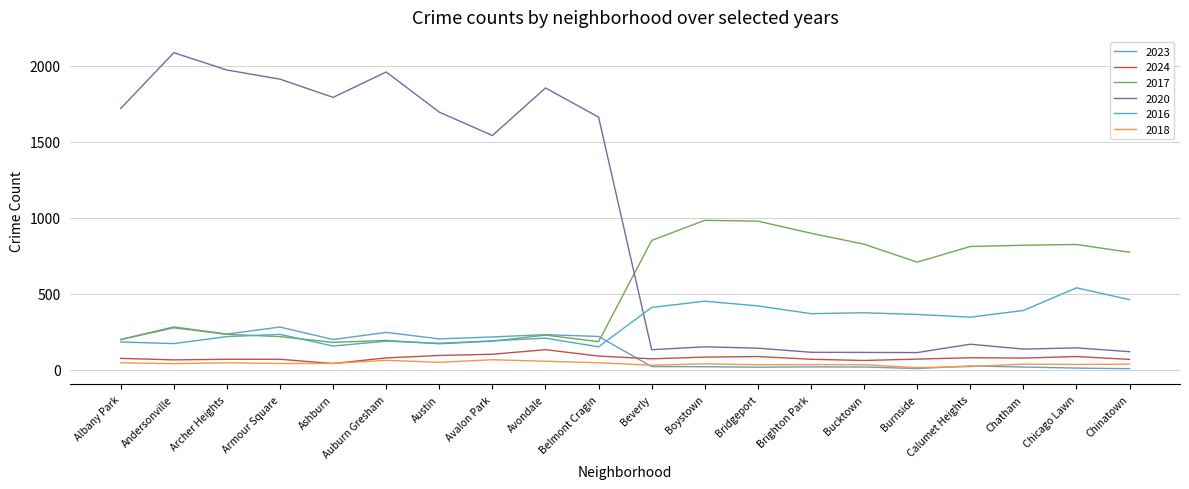

What are all the series names shown in the legend?

2023, 2024, 2017, 2020, 2016, 2018